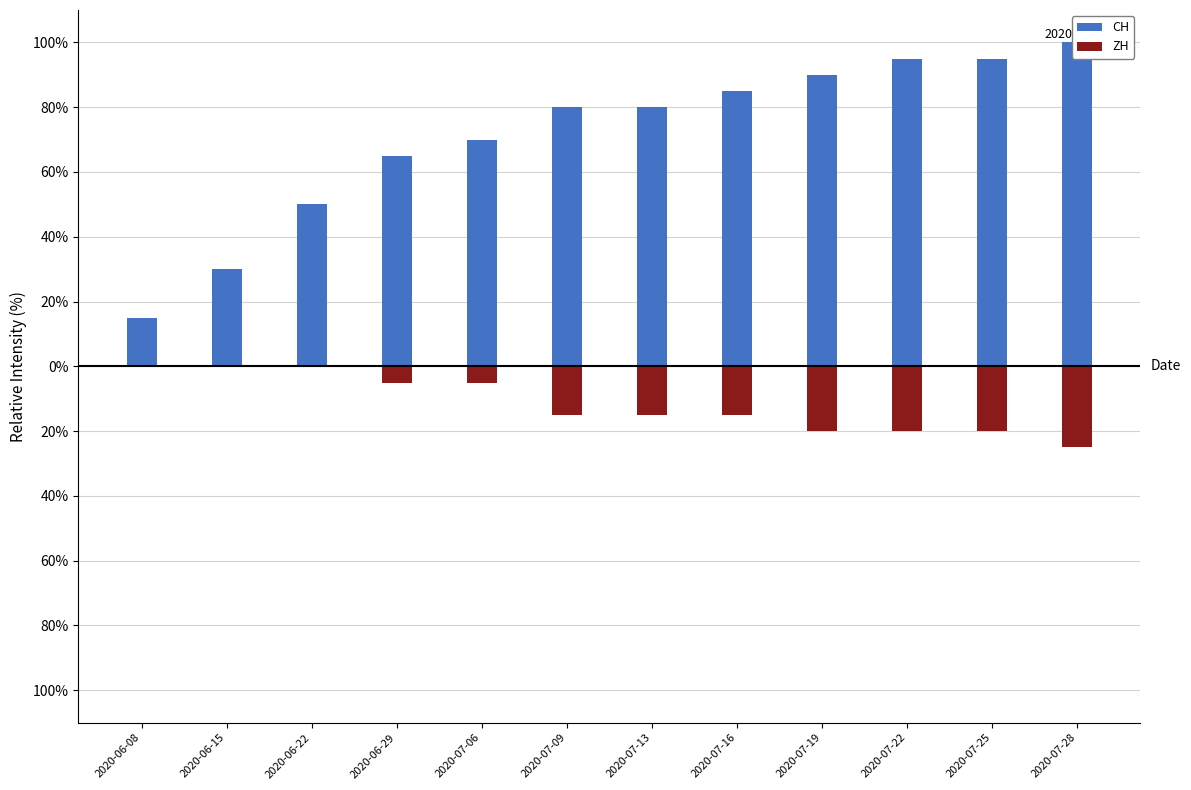

Where does the ZH series first go above -15?

2020-06-08